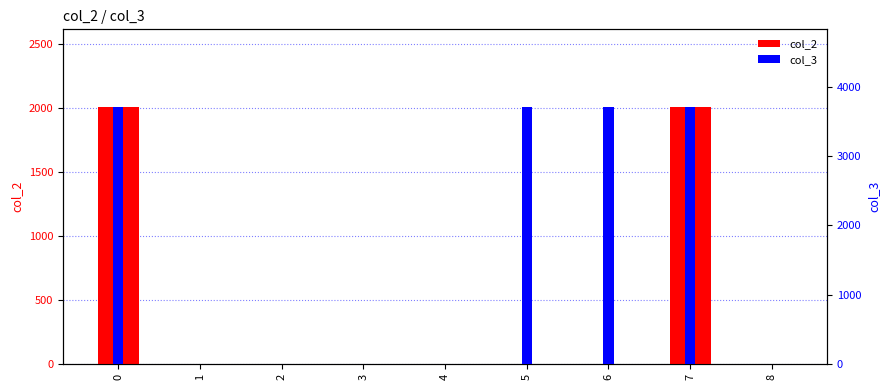

What is the average value of the col_3 series?

1652